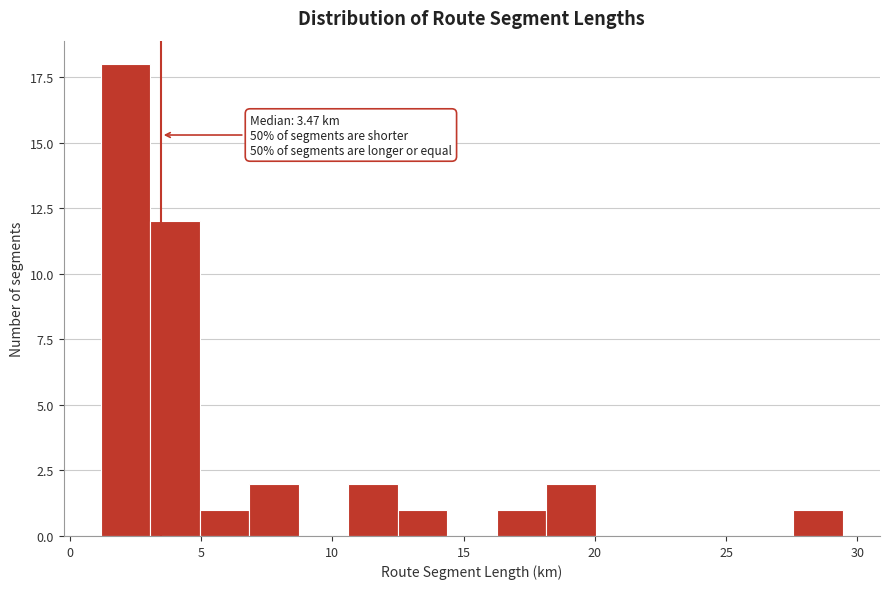

Read against the x-axis, roughly where is the centre of the tallest bar?

2.0